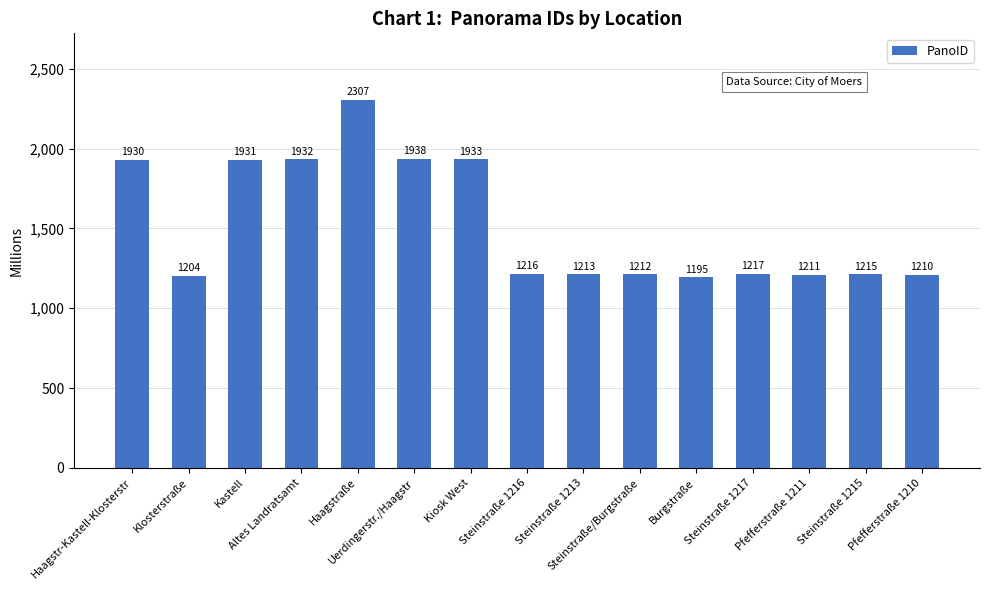

What position from the left is Steinstraße 1216?

8